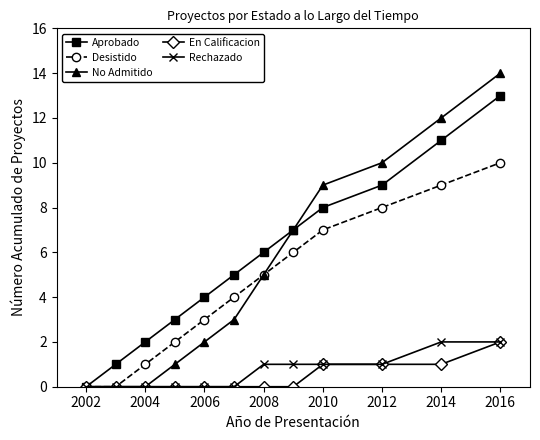

What is the maximum value shown in the chart?

14